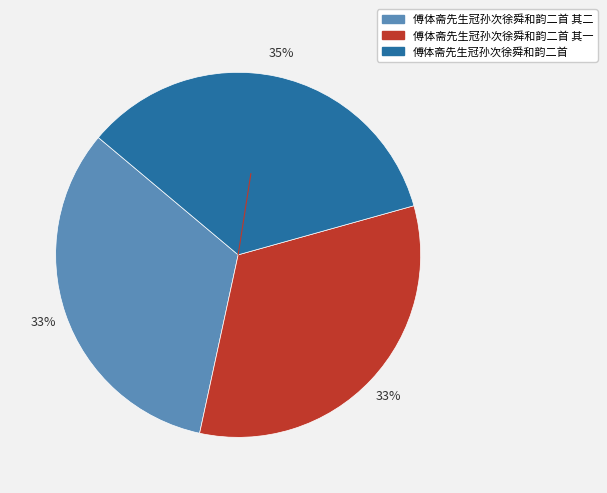

To the nearest percent, what is the average slice percentage?

33%